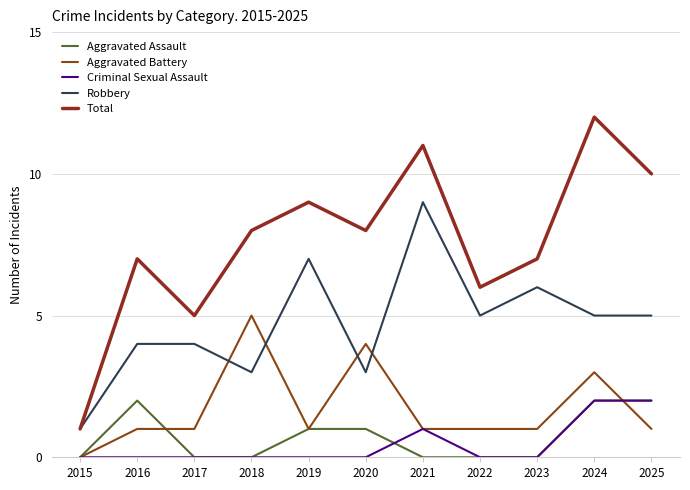

What is the difference between the Total values at 2021 and 2017?

6